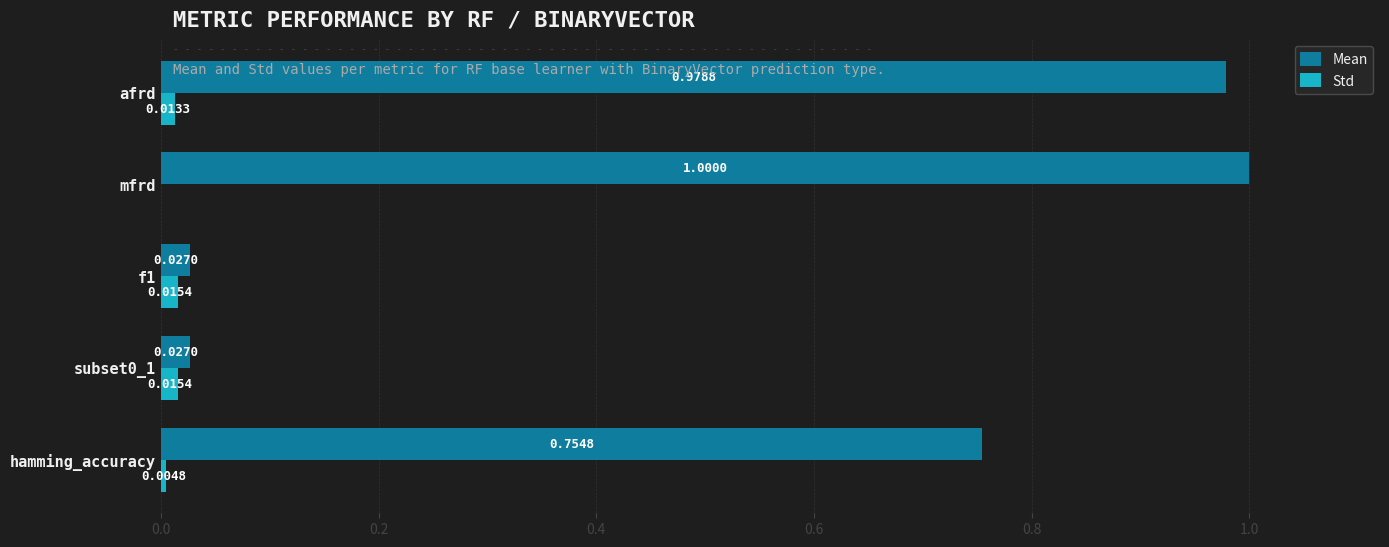

What are all the series names shown in the legend?

Mean, Std